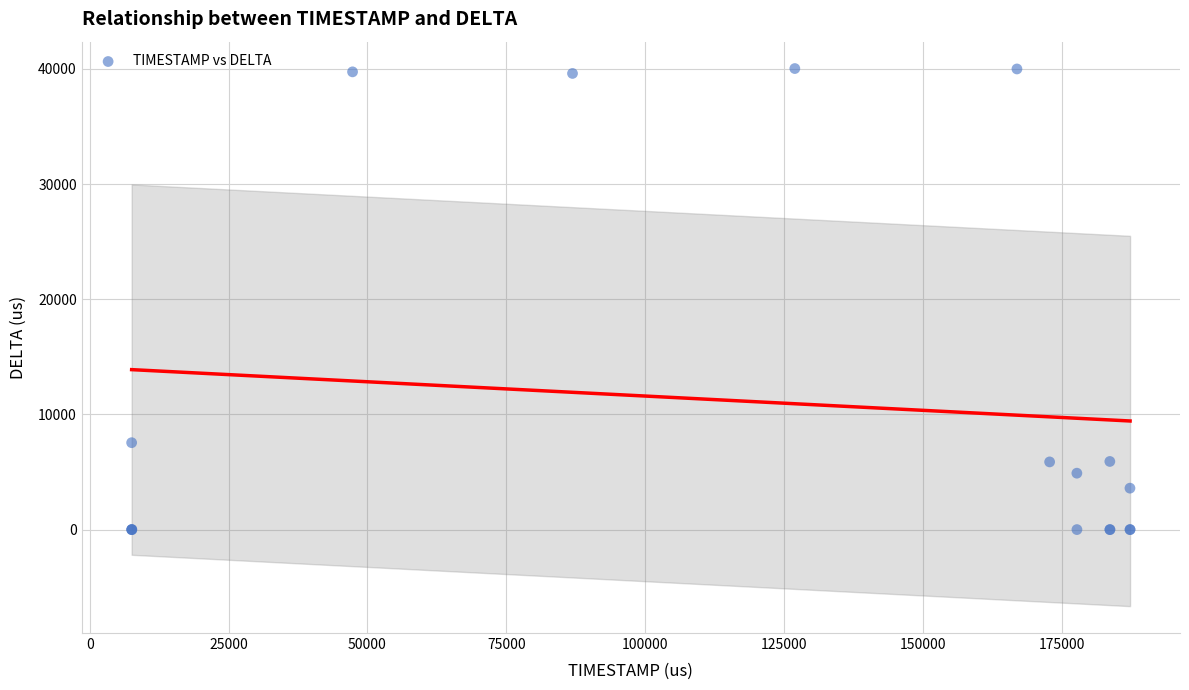

What Y value in the scatter plot is closest to 20015?

7552